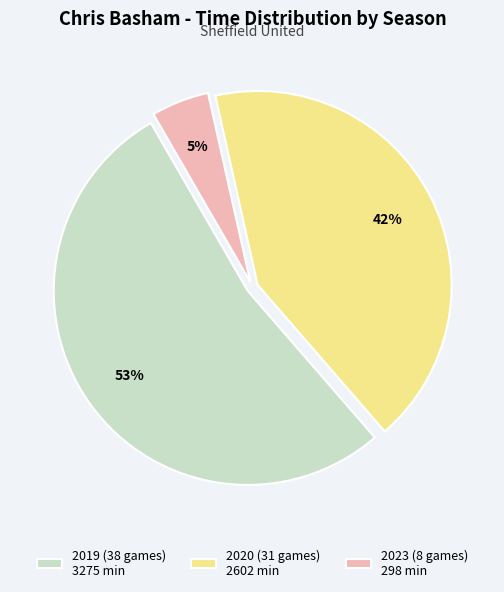

Combined, do 2023 (8 games) 298 min and 2020 (31 games) 2602 min account for over 50%?

No